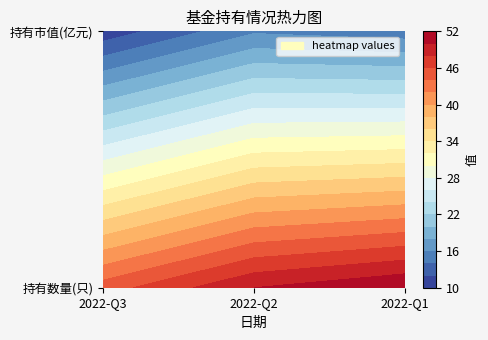

At 2022-Q3, list the series in order from smallest to largest.

持有市值(亿元), 持有数量(只)